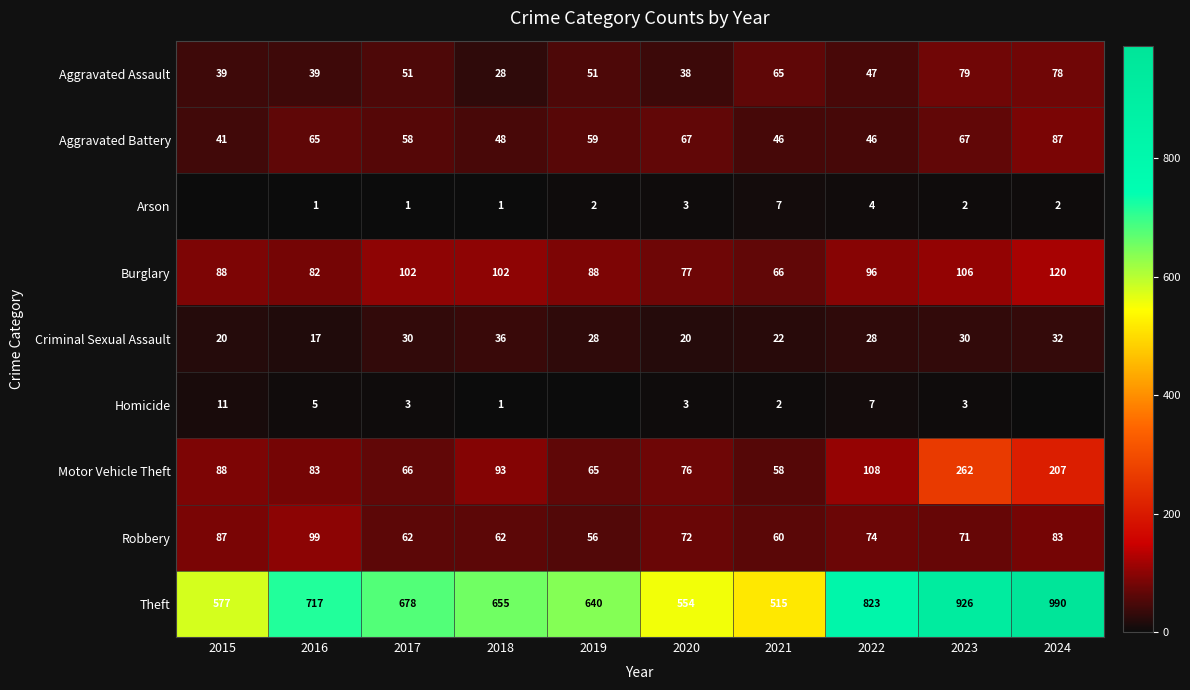

What is the total value across all series at 2020?

910